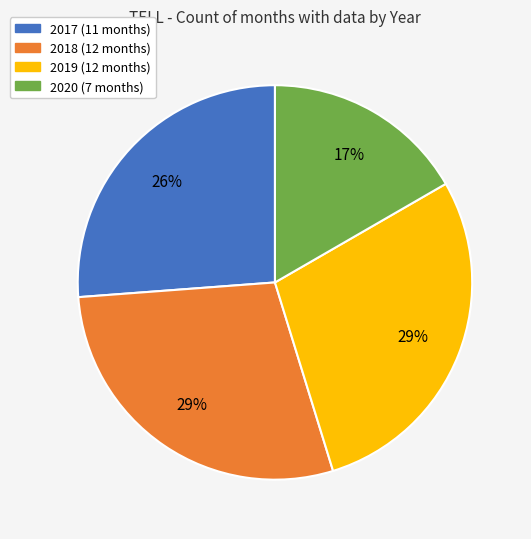

What is the smallest slice in the pie chart?

2020